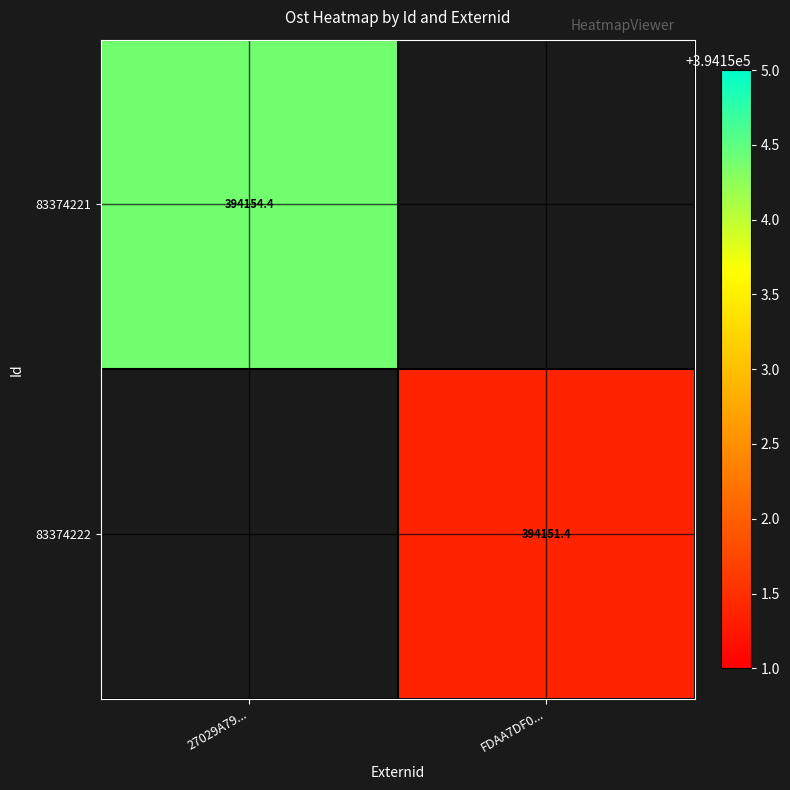

The value of 83374222 at FDAA7DF0... is 708362.7. True or false?

False